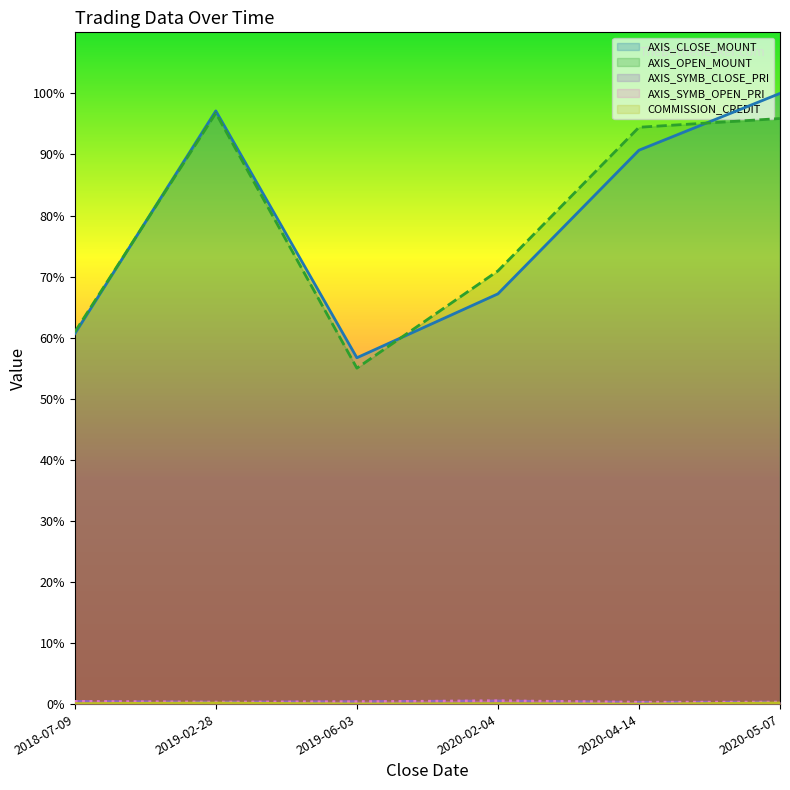

True or false: AXIS_OPEN_MOUNT and AXIS_SYMB_CLOSE_PRI intersect in this chart.

False